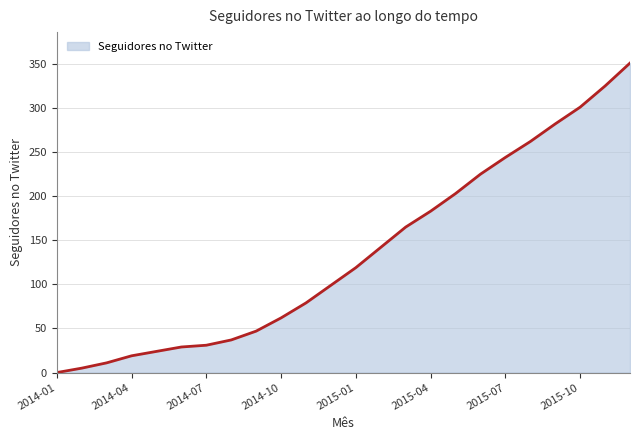

What is the sum of all values?

3245